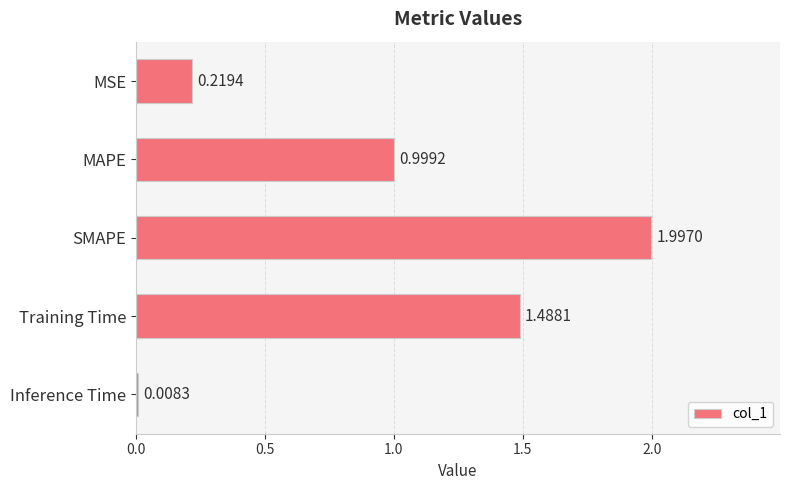

At which label is the value closest to 1?

MAPE